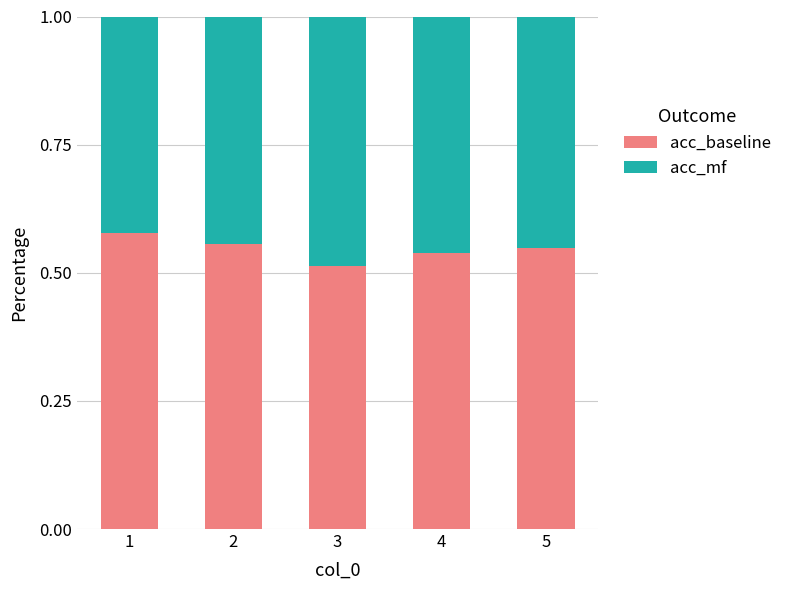

Which category has the lowest value in the acc_baseline series?

3